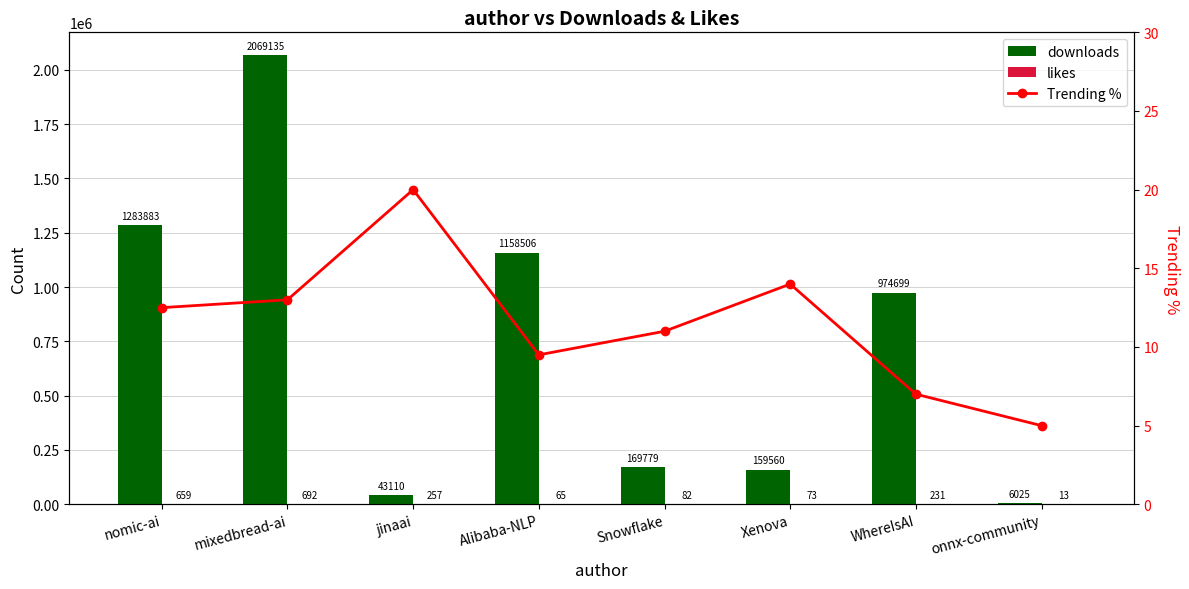

What is the value of the downloads bar at the 7th from the left?

974699.0